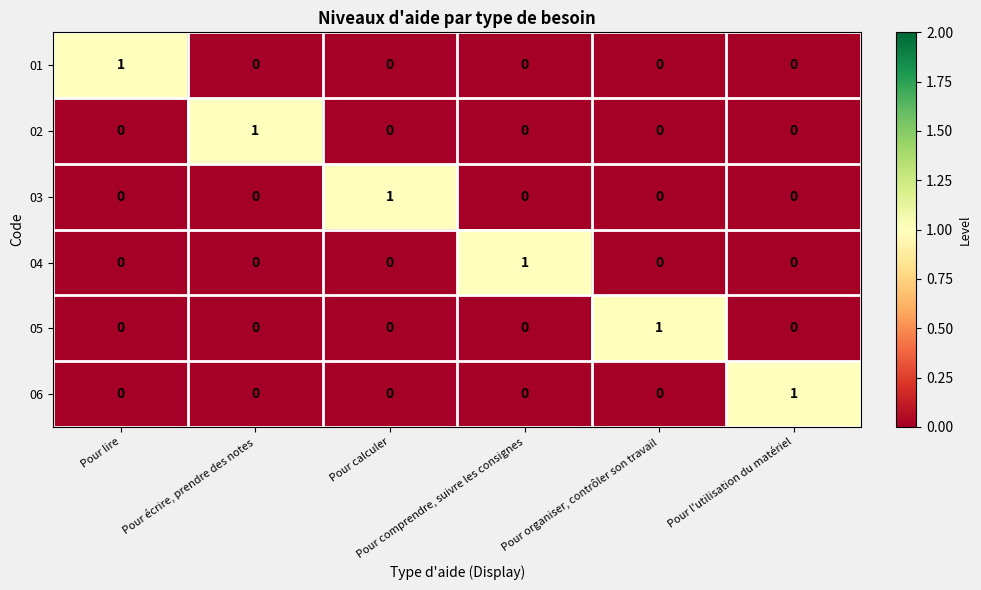

At how many categories does at least one series exceed 0?

6